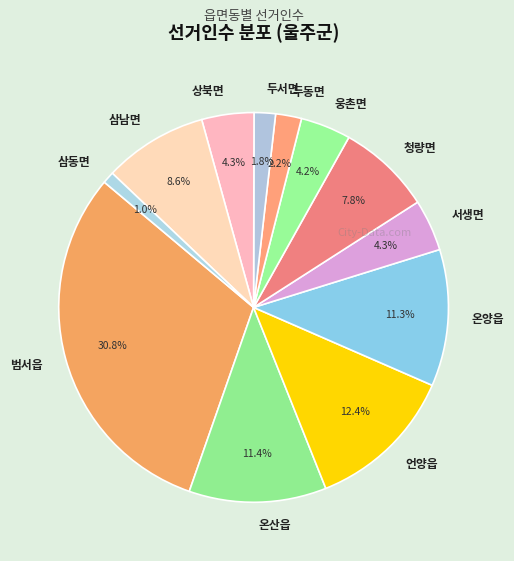

Which slice is the smallest?

삼동면